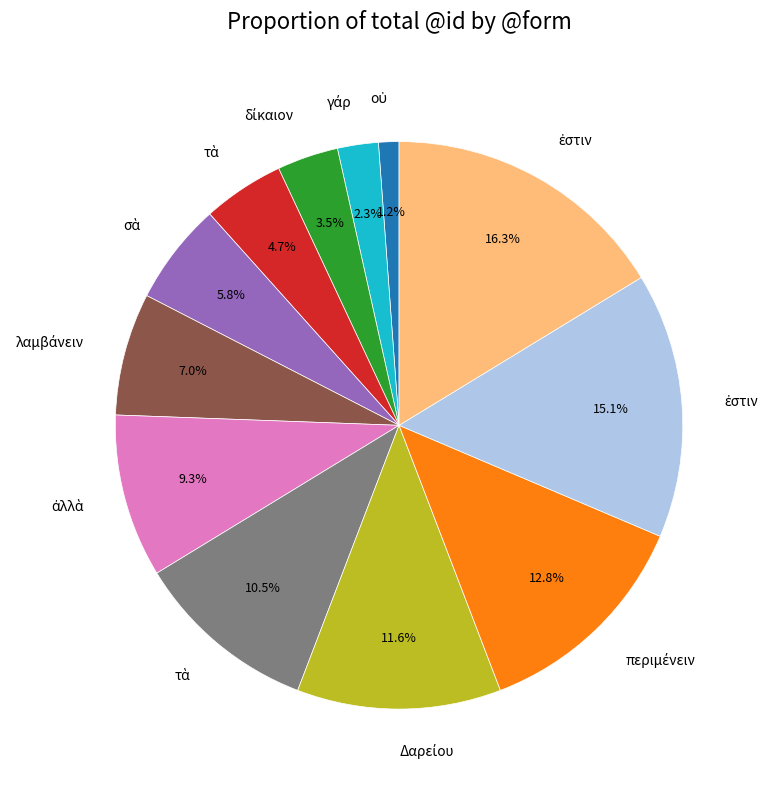

Does any single category account for the majority?

No